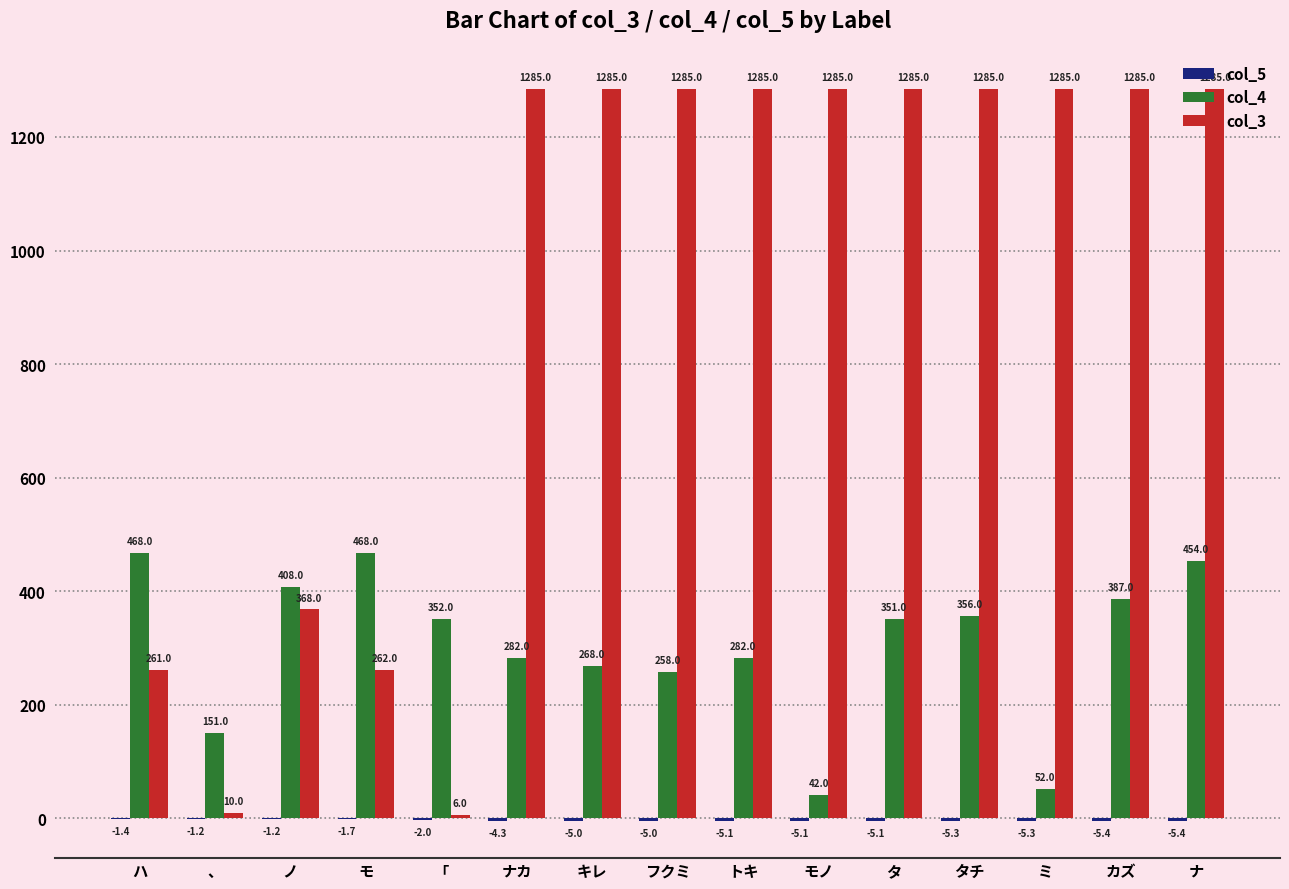

What is the greatest value displayed?

1285.0